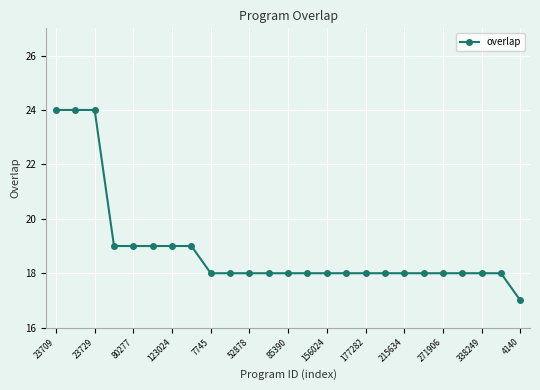

What is the value of the 10th point from the left?

18